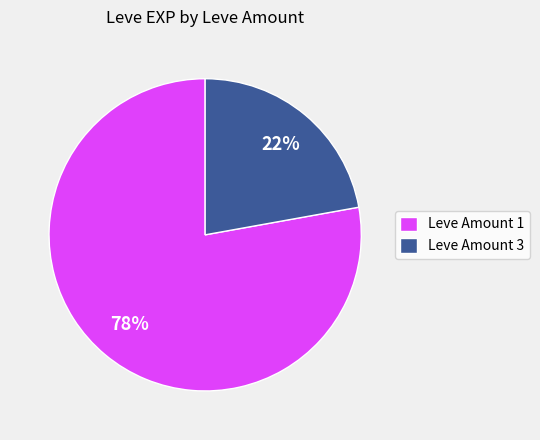

To the nearest percent, what is the combined percentage of Leve Amount 1 and Leve Amount 3?

100%